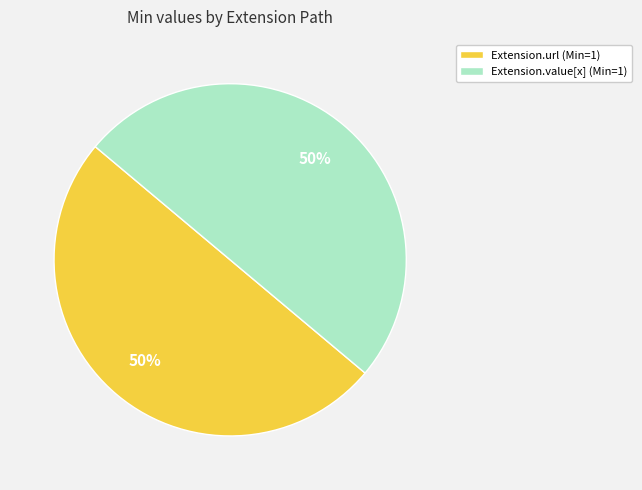

How many segments does this pie chart have?

2